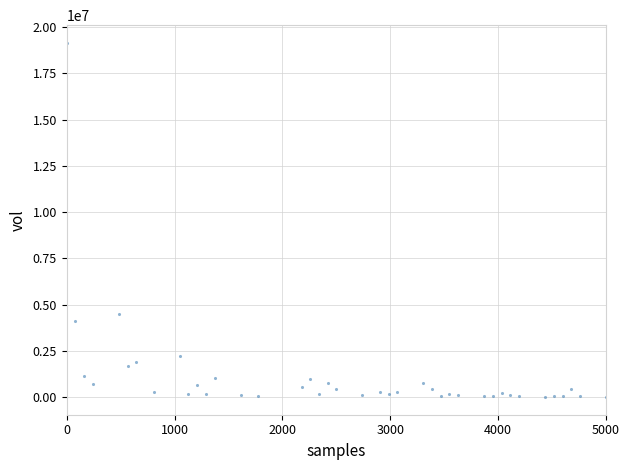

What Y value in the scatter plot is closest to 9579675?

4515657